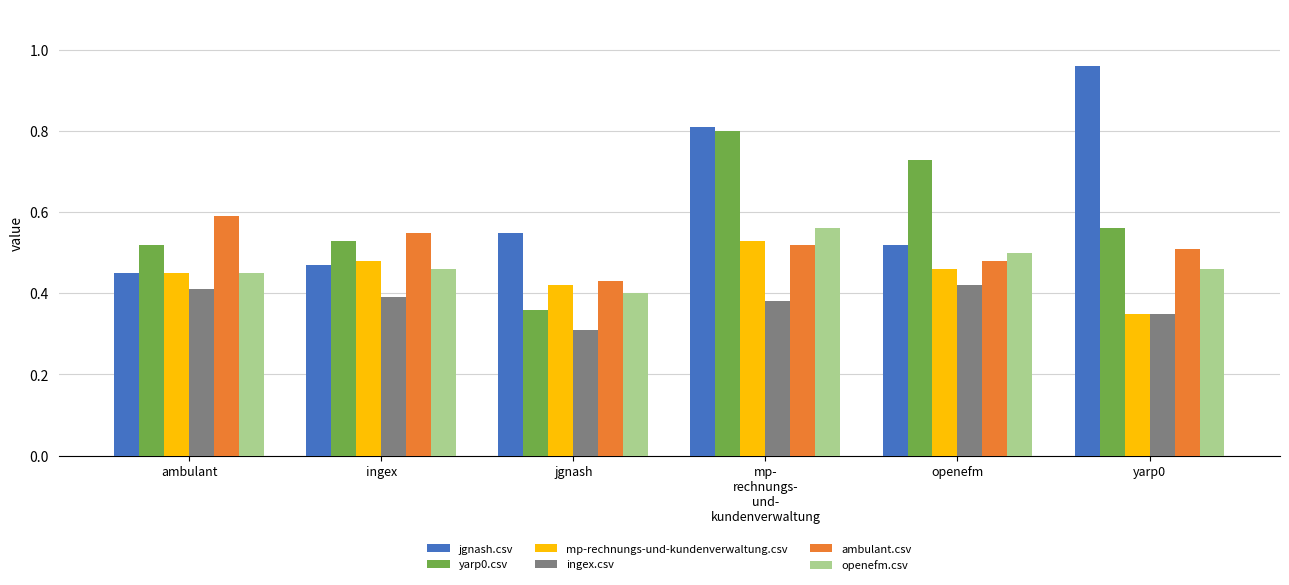

The mp-rechnungs-und-kundenverwaltung.csv series shows 0.6 at jgnash. True or false?

False